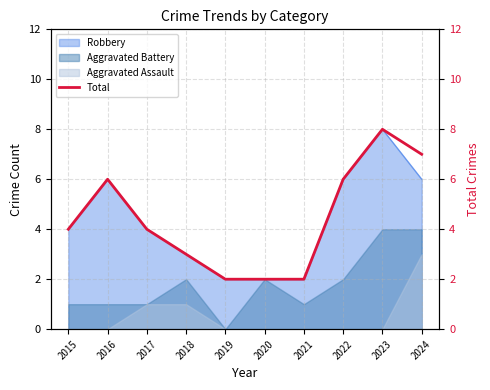

How many data points does each series have?

10